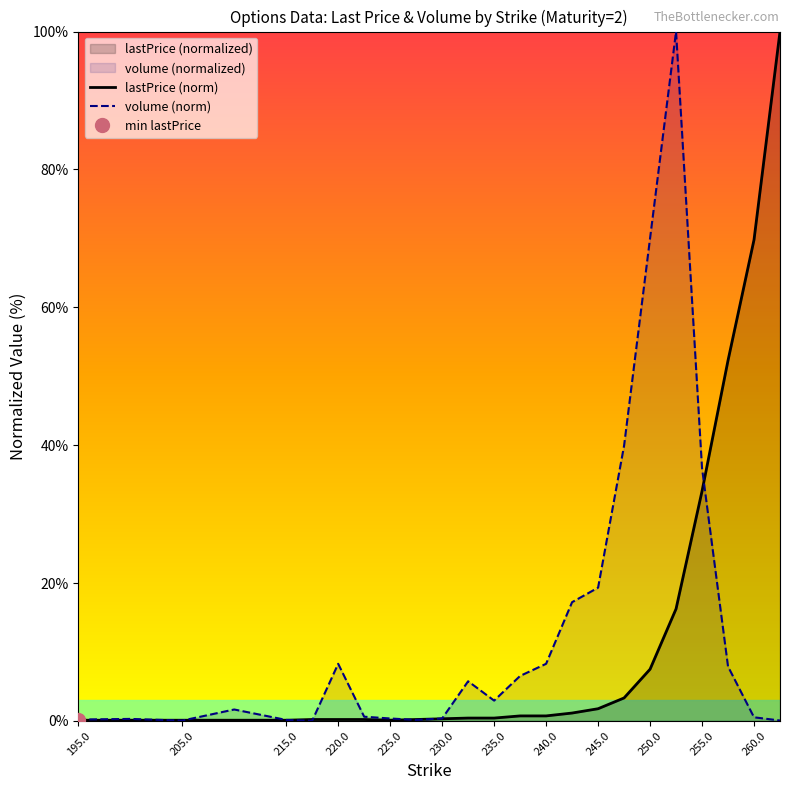

Is the value of volume (norm) at 245.0 greater than the value of lastPrice (norm) at 235.0?

Yes